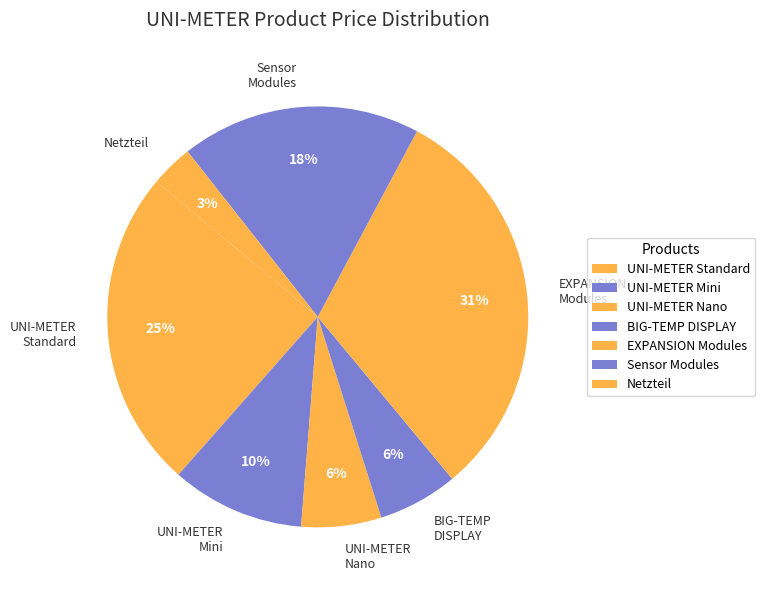

True or false: UNI-METER Mini accounts for 10% of the total.

True